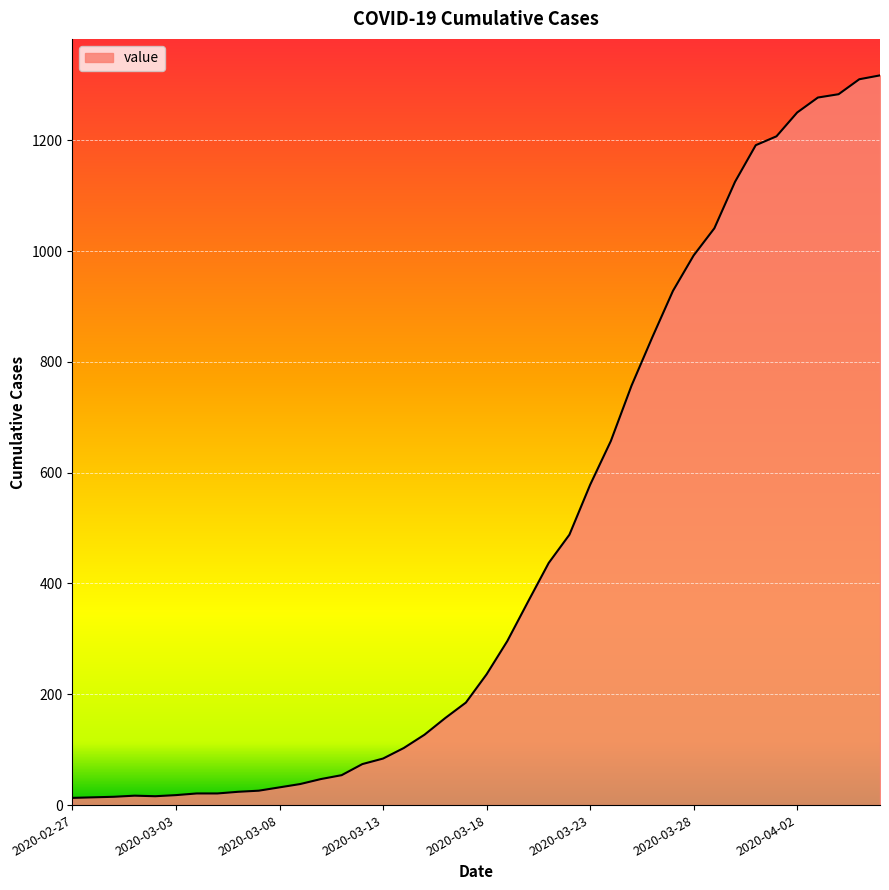

What is the difference between the maximum and minimum values?

1304